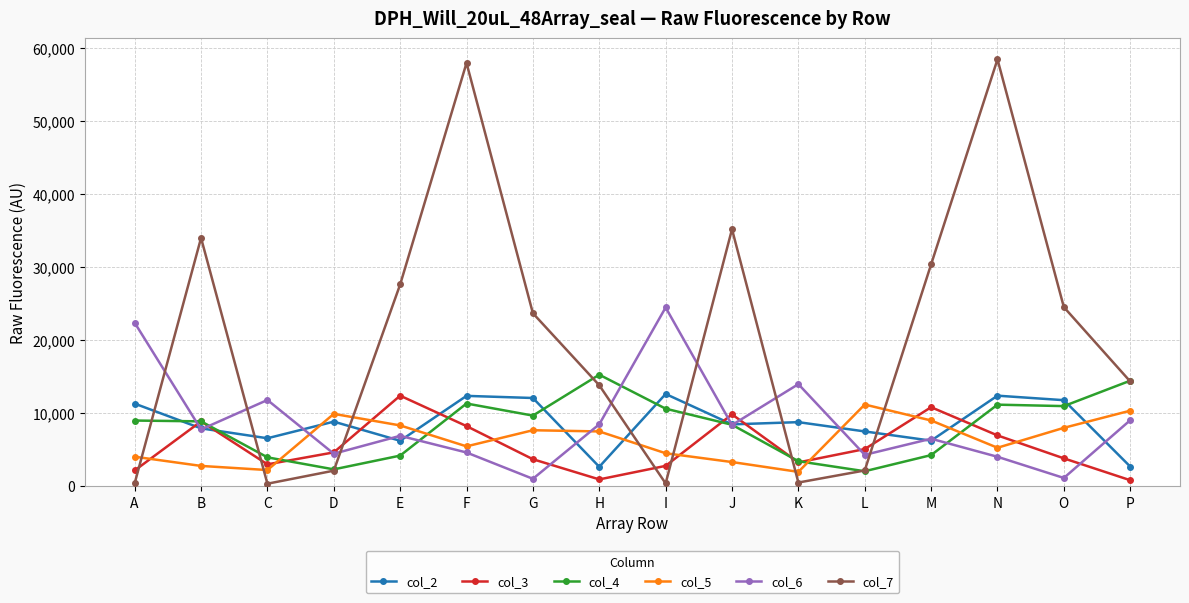

What is the sum of the col_2 values at G and H?

14740